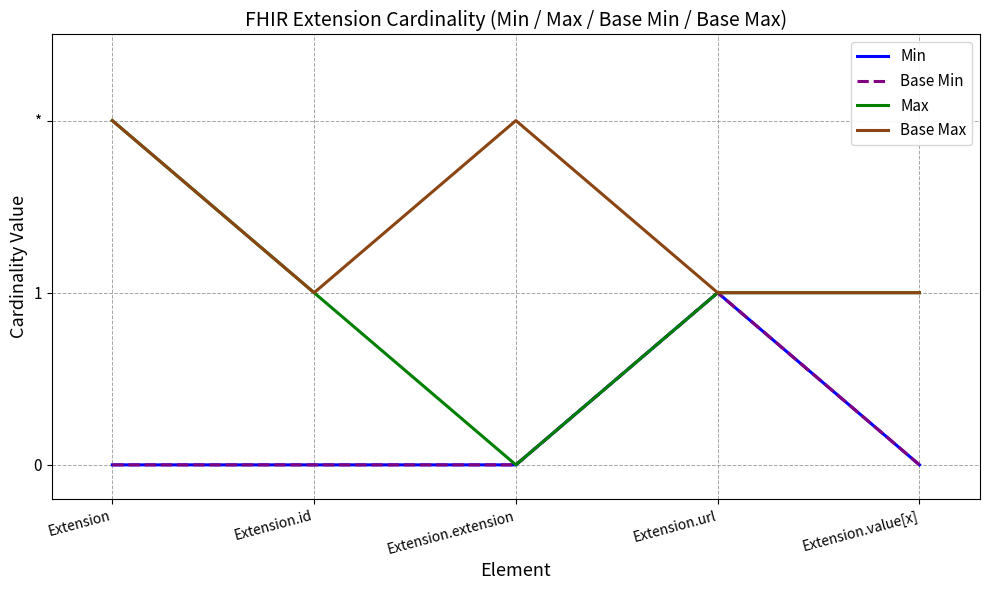

At which category does the chart reach its minimum across all series?

Extension